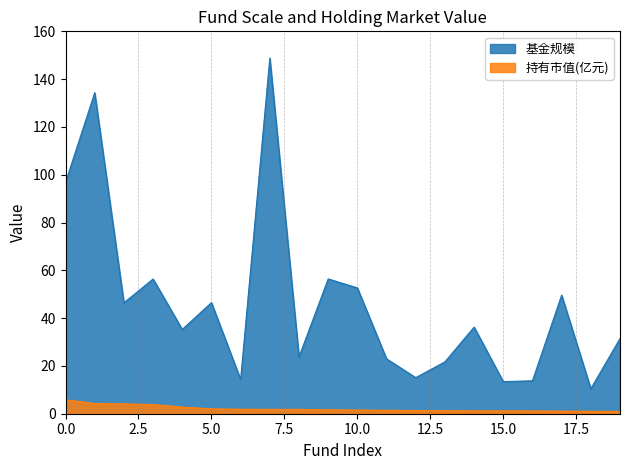

Is the value of 基金规模 at 8 greater than the value of 持有市值(亿元) at 16?

Yes